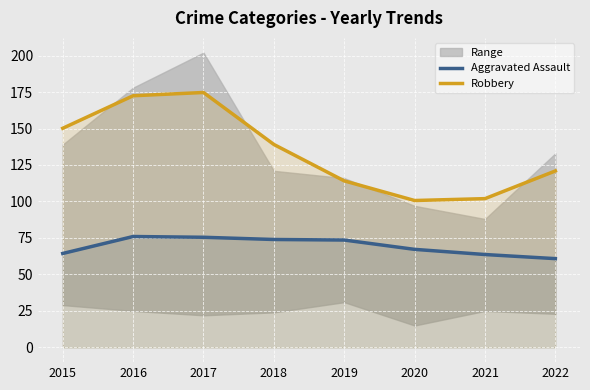

True or false: Aggravated Assault has a value of 63.6 at 2021.

True